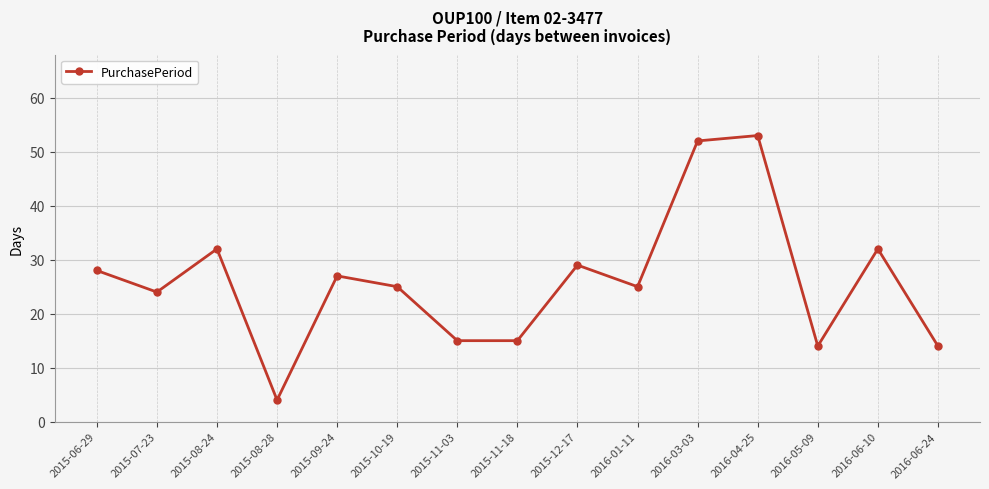

Between 2016-01-11 and 2016-03-03, which is larger?

2016-03-03